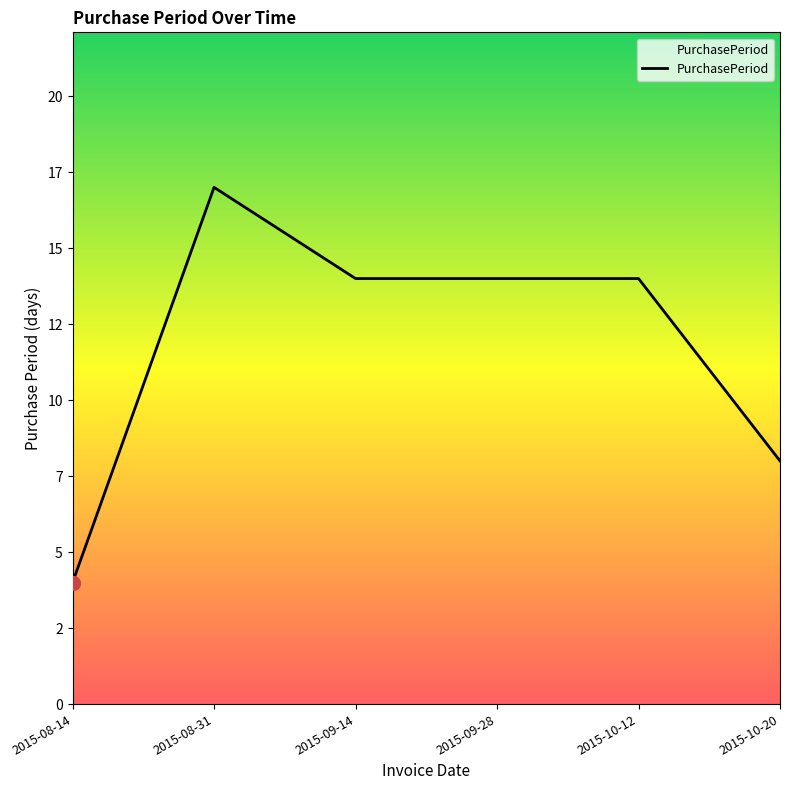

How many values are below 14?

2